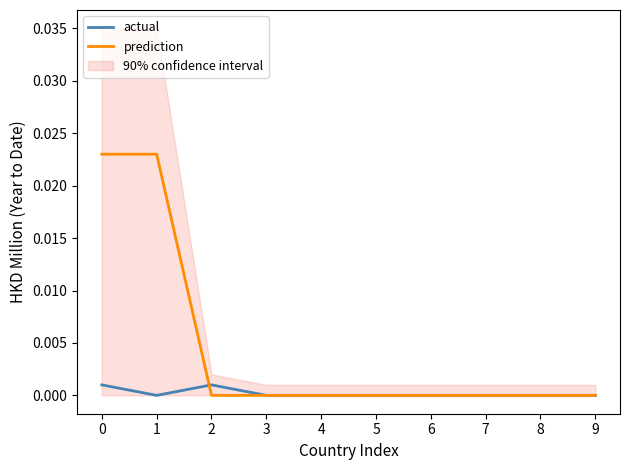

True or false: actual has more than 1 interior local peaks.

False